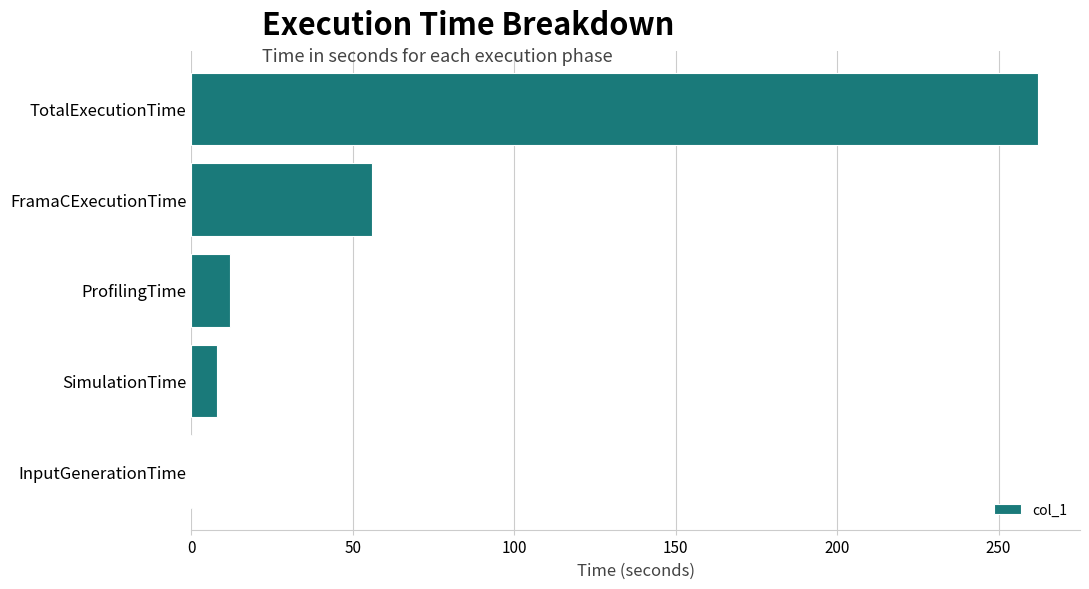

Which category has the highest value across all series?

TotalExecutionTime